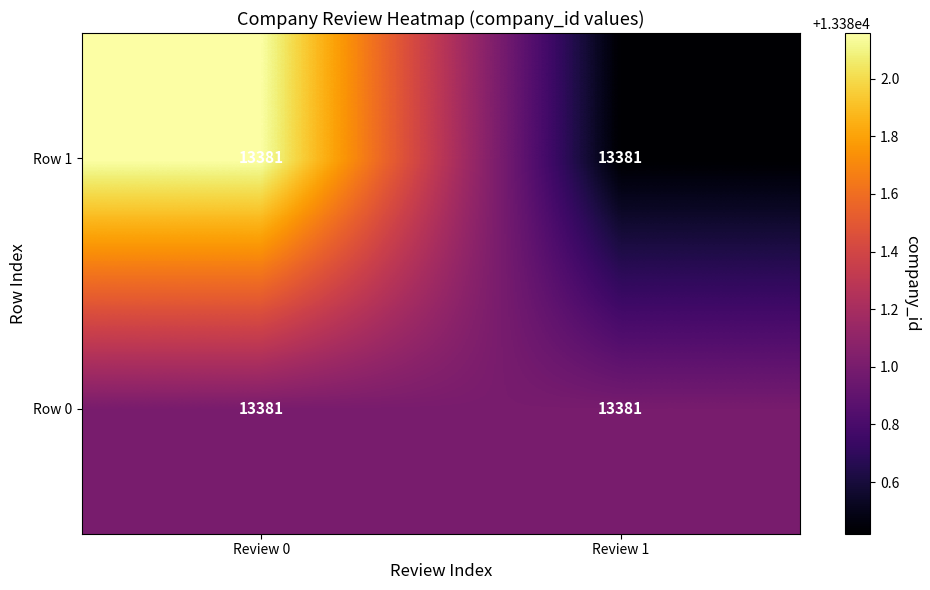

Reading right to left, extract all data points from this chart.

Row 0: Review 1=13381.0	Review 0=13381.0
Row 1: Review 1=13381.0	Review 0=13381.0